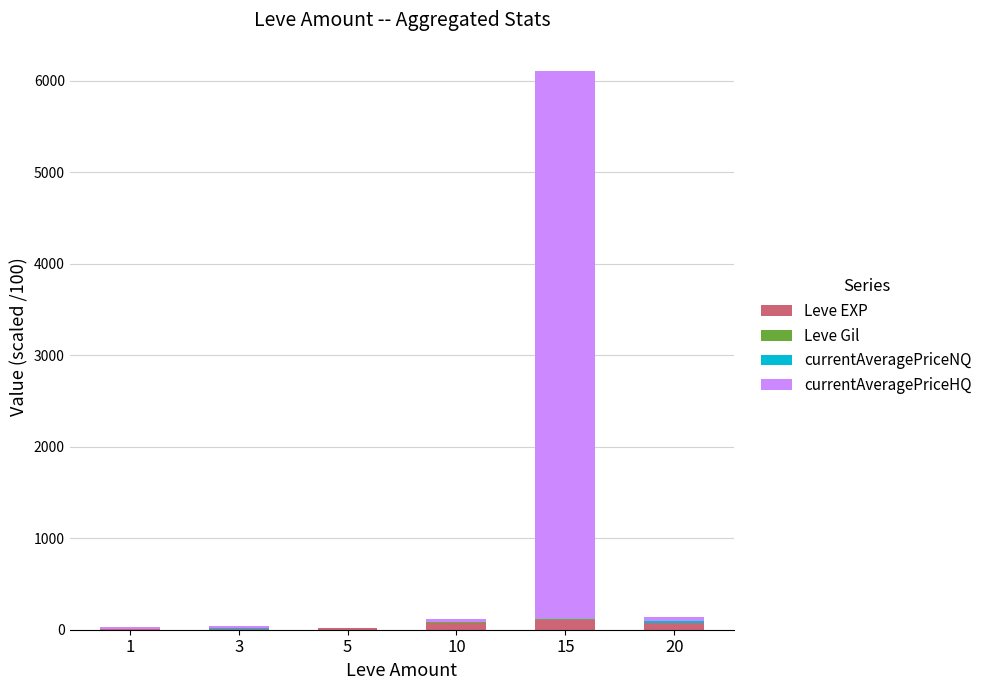

At which category is the sum across all series the highest?

15